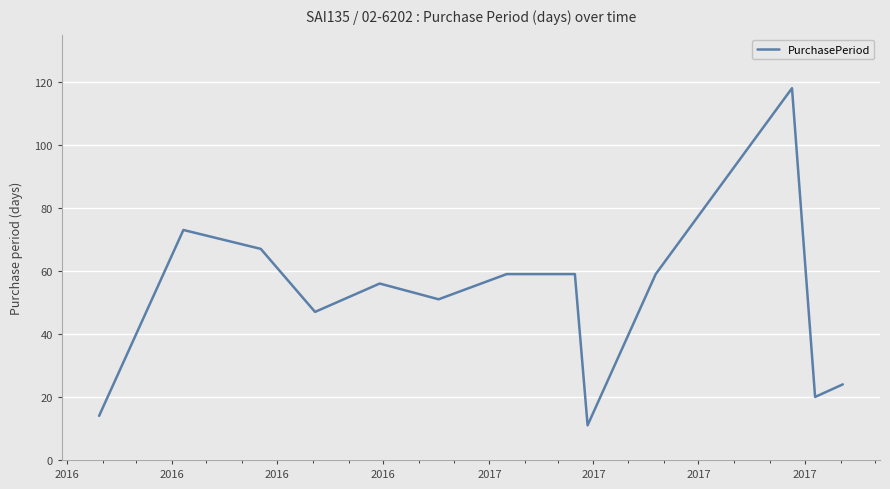

Does the chart have visible grid lines?

Yes